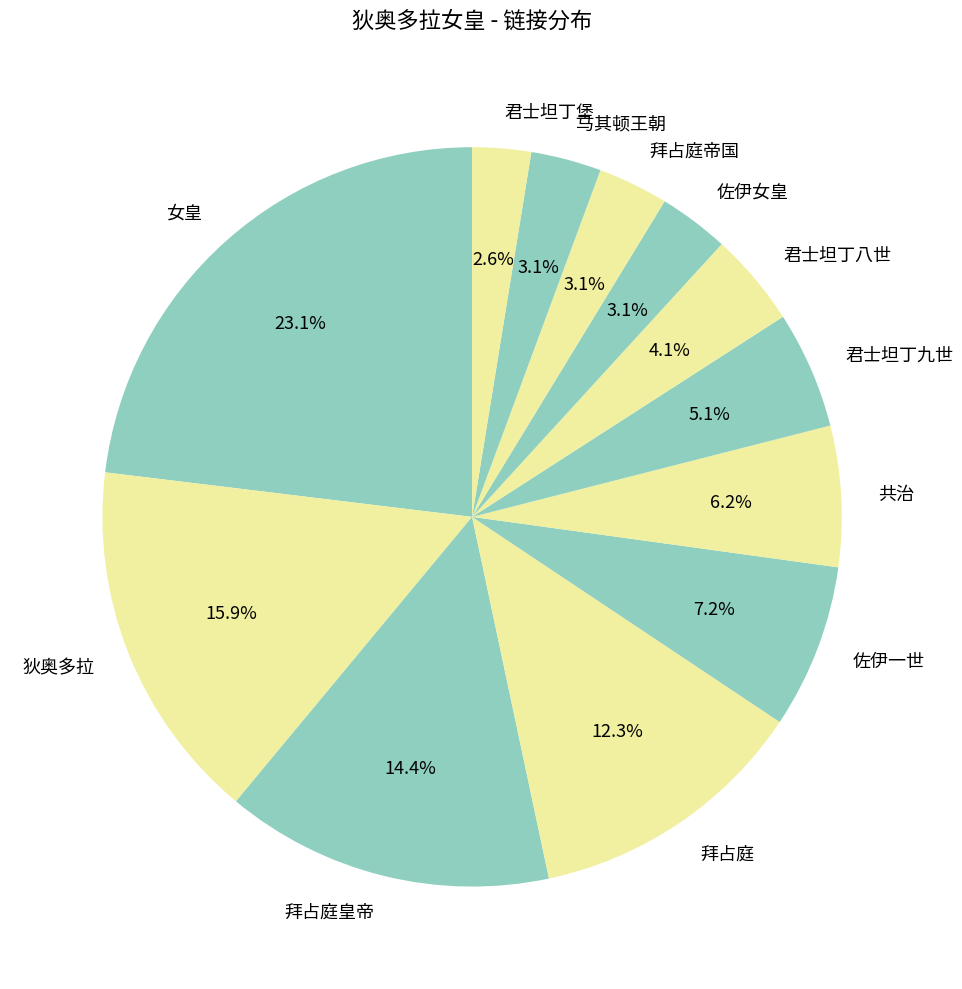

What portion of the pie excludes 女皇?

76.9%